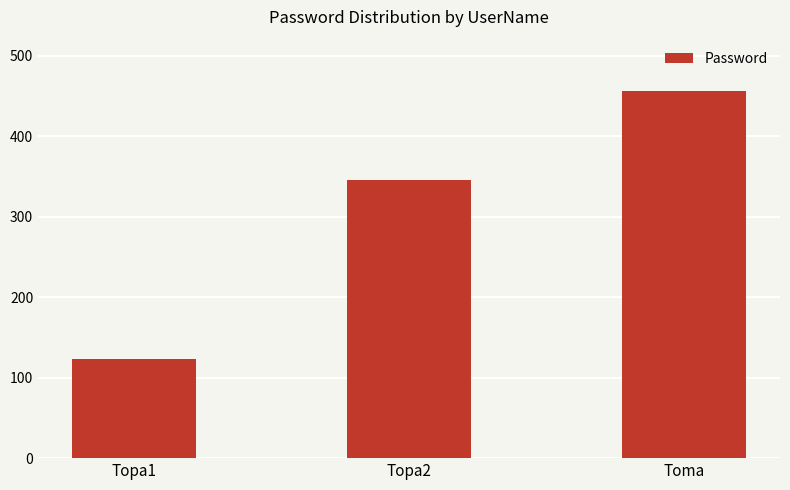

What is the label of the 3rd bar from the left?

Toma